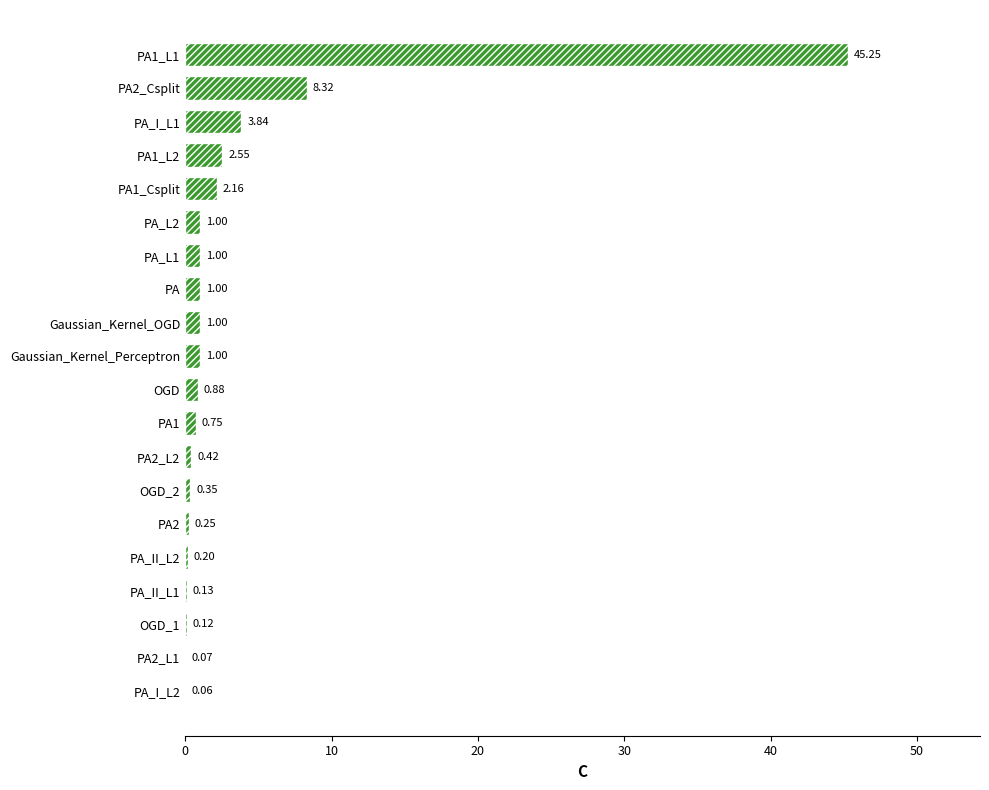

Which has a higher value, OGD_2 or PA_L1?

PA_L1